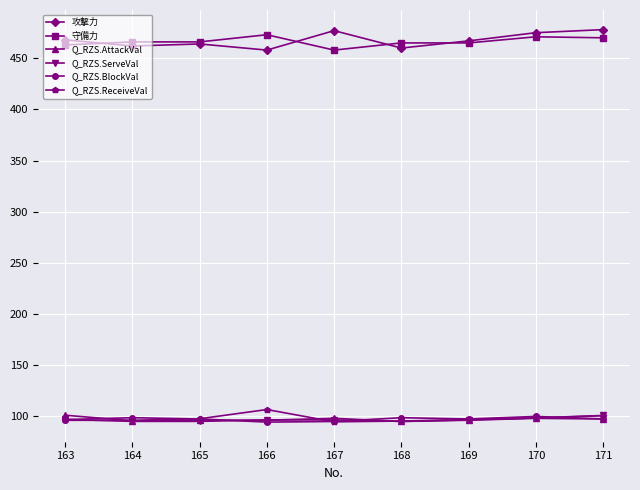

What is the minimum value shown in the chart?

94.5